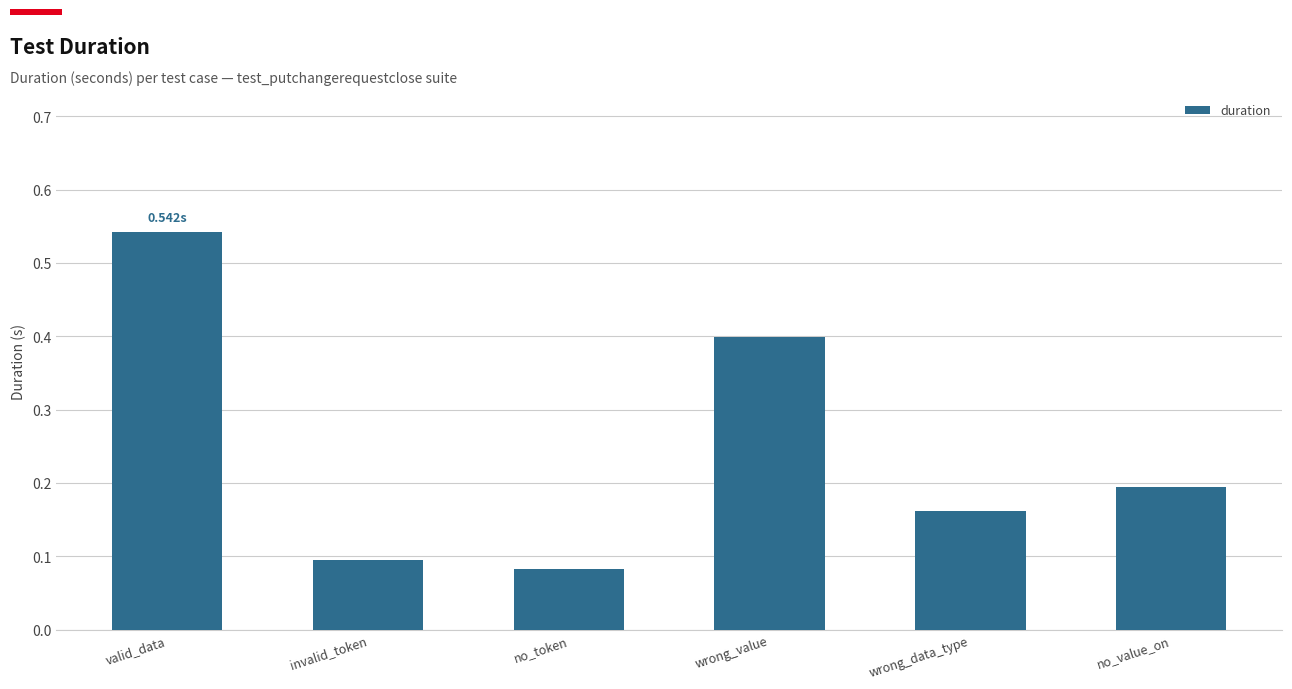

How many bars are there in total?

6